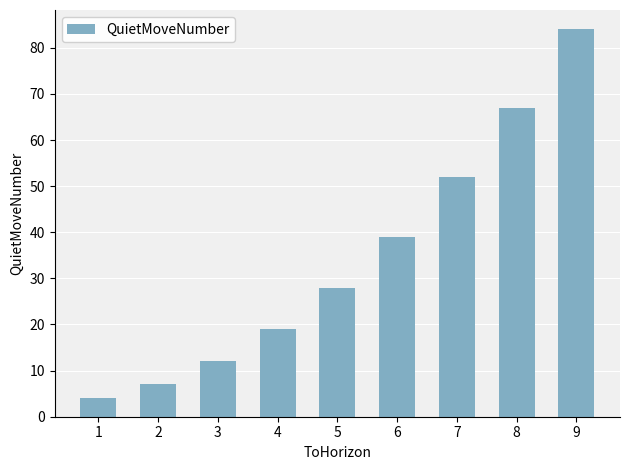

Reading left to right, what are all the values shown in this chart?

4	7	12	19	28	39	52	67	84